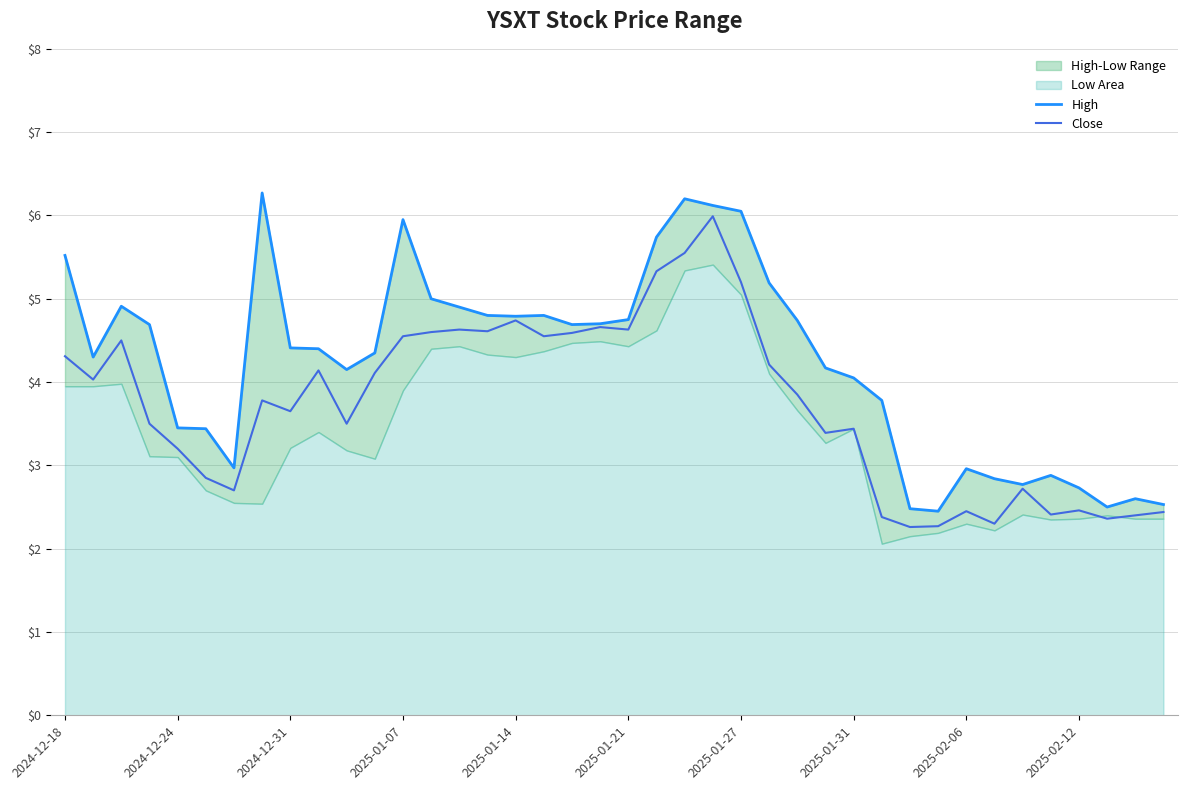

At how many categories does at least one series exceed 2?

40